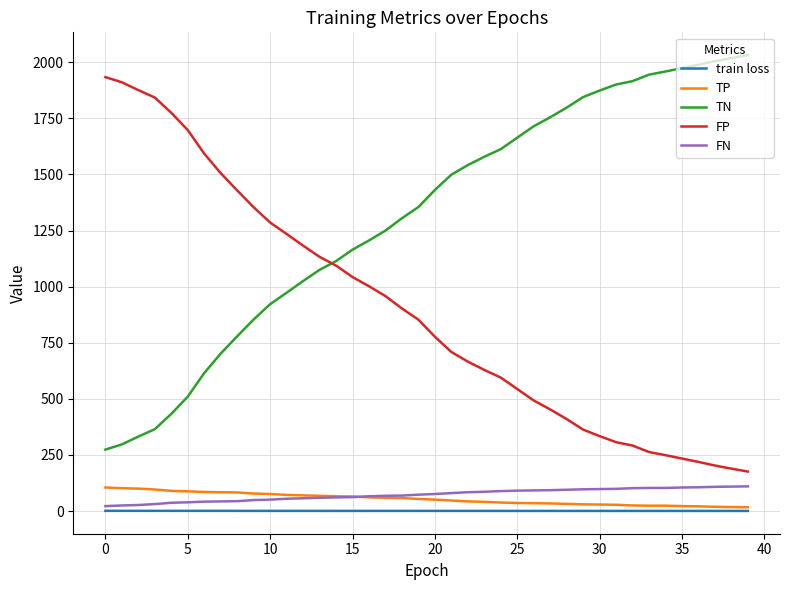

What is the greatest value displayed?

2032.0